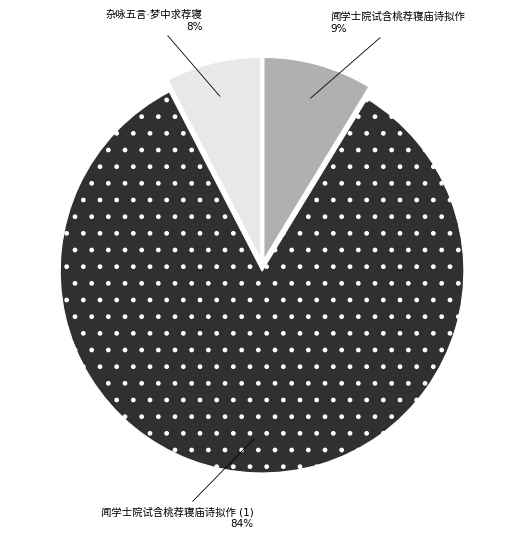

To the nearest percent, what is the average slice percentage?

33%